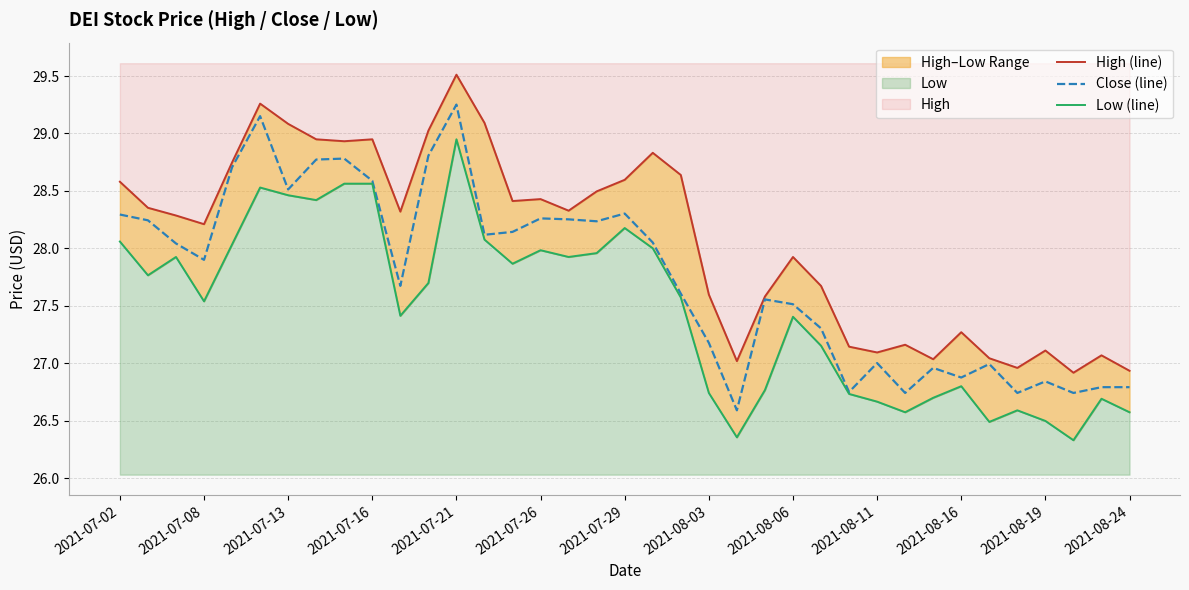

Does the chart display data point markers on the line(s)?

No